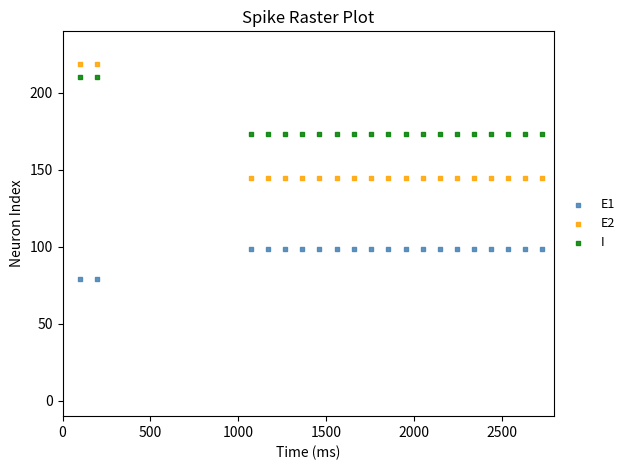

Which series has the largest Y range (max minus min)?

E2